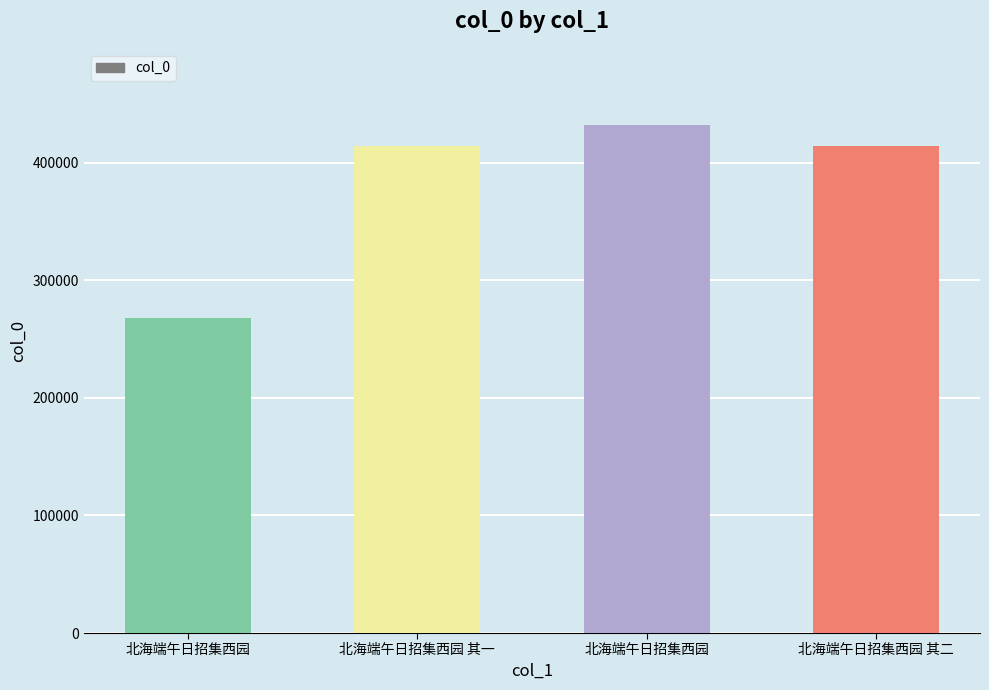

At which label is the value closest to 350088?

北海端午日招集西园 其一